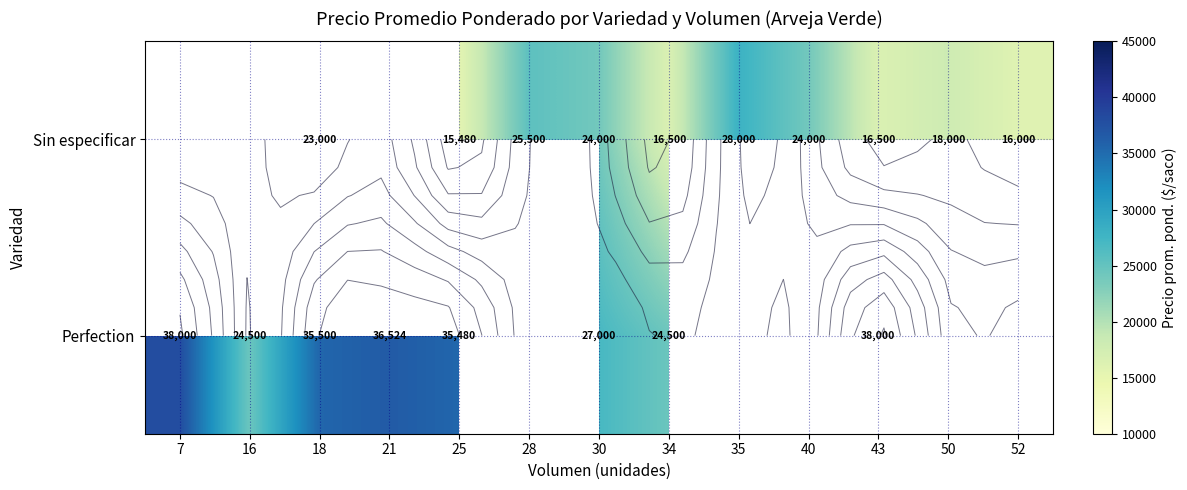

The value of Sin especificar at 52 is 16000.0. True or false?

True